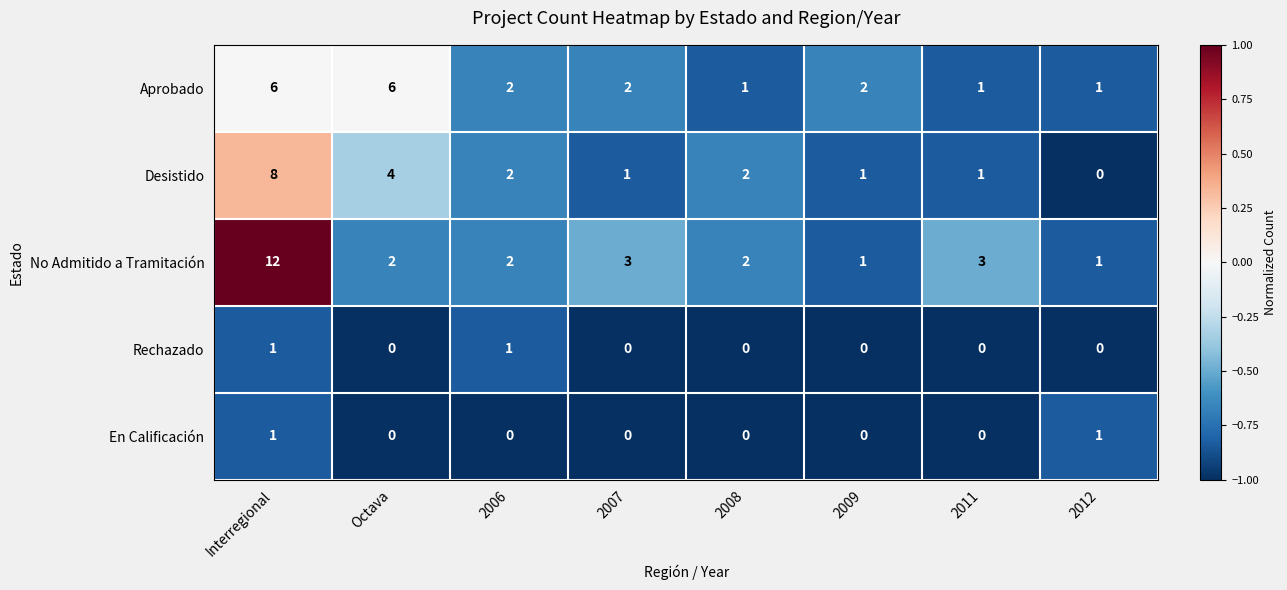

What is the total value across all series at 2007?

6